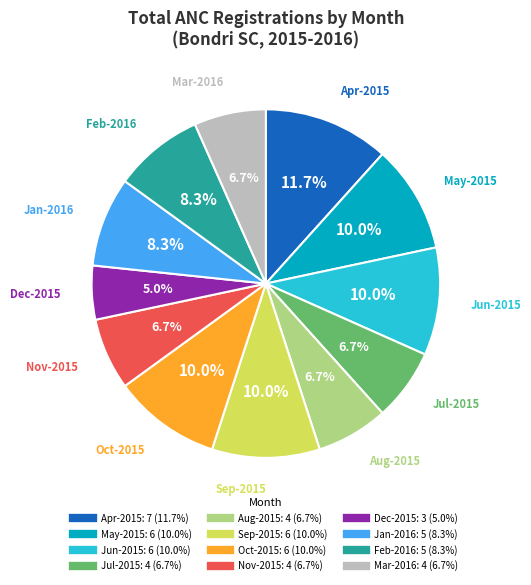

Which slice is the smallest?

Dec-2015